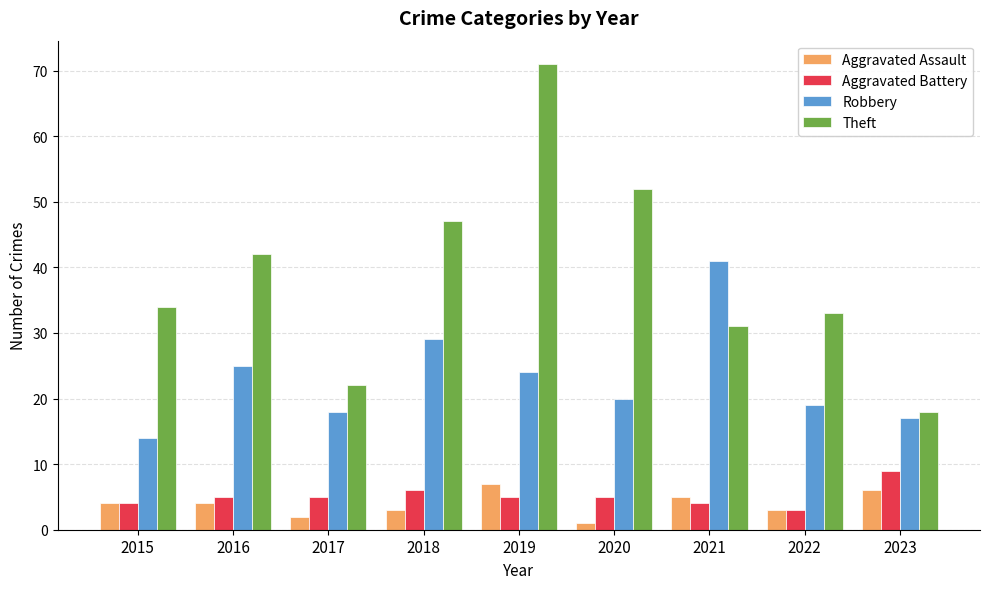

What is the difference between the second highest and minimum values in the Robbery series?

15